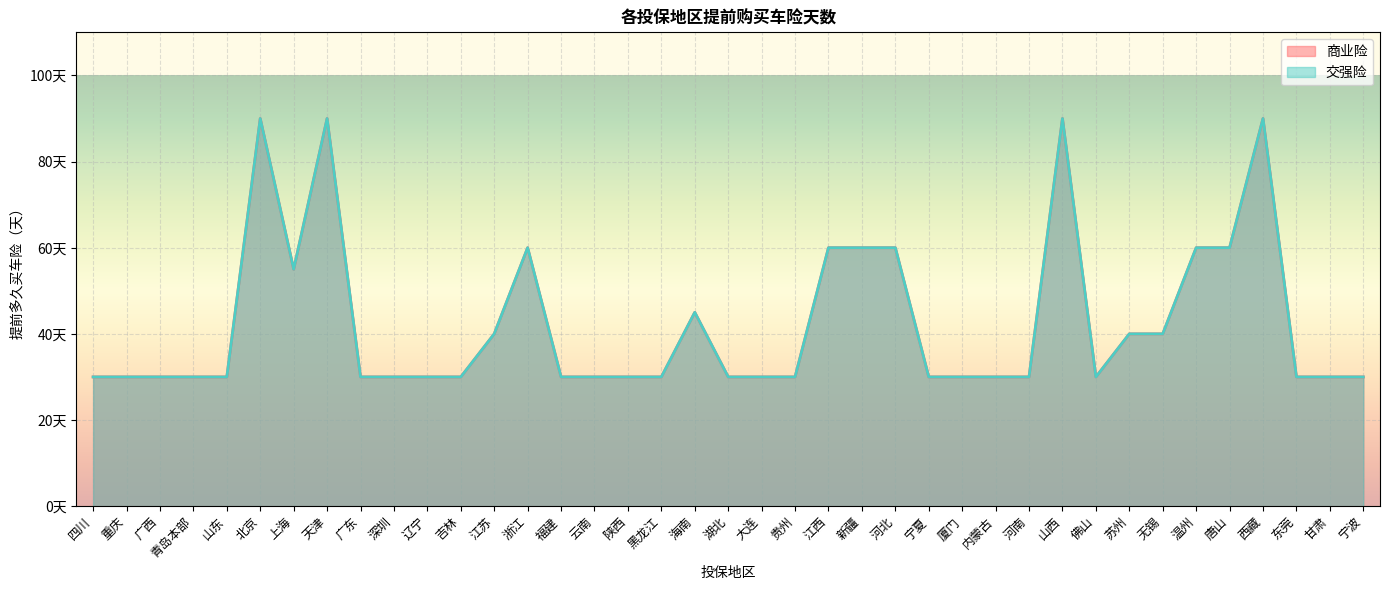

Count the number of data series in this chart.

2